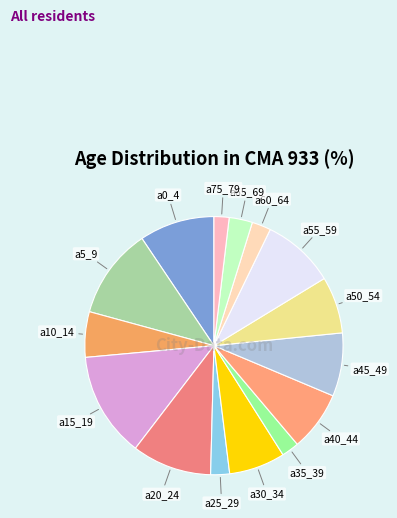

Which slice is the largest?

a15_19